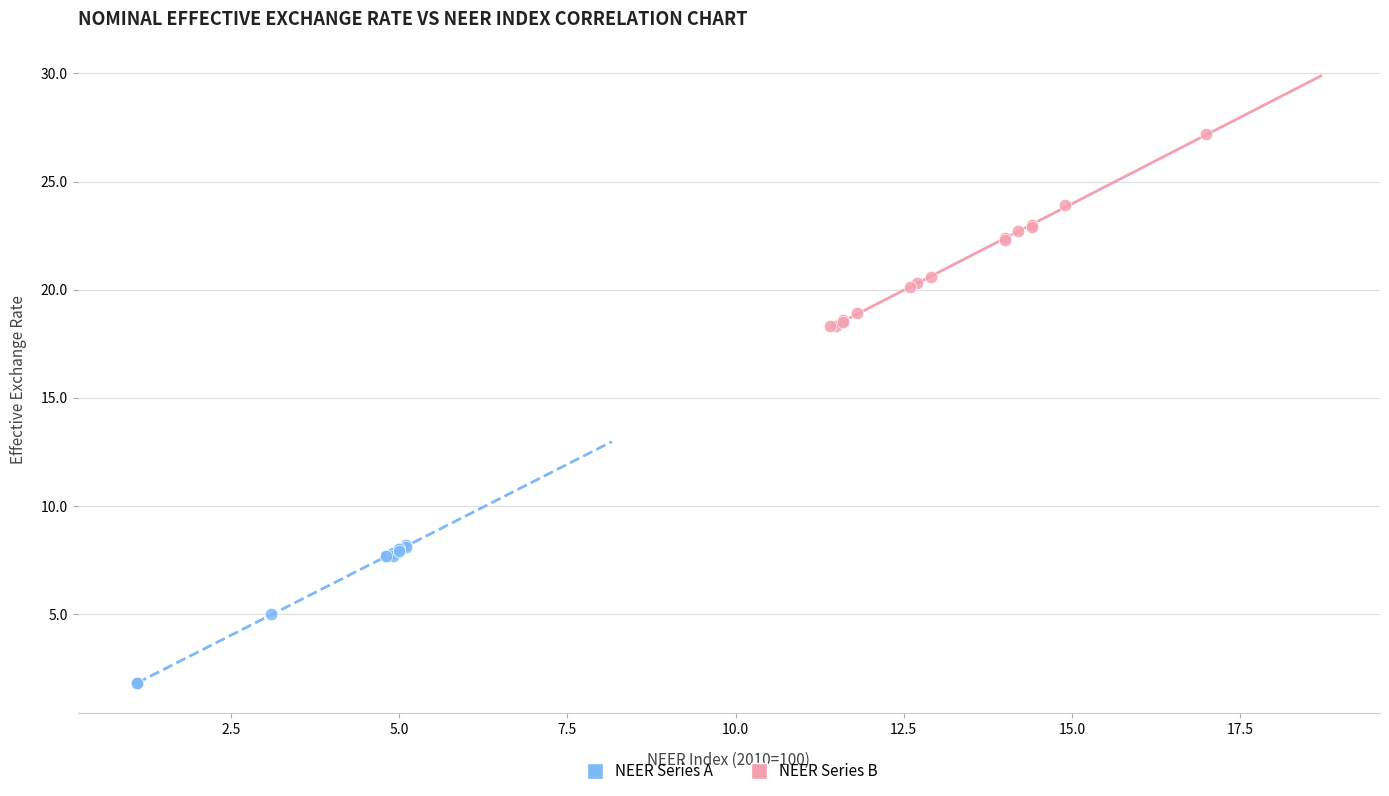

What are all the series names shown in the legend?

NEER Series A, NEER Series B